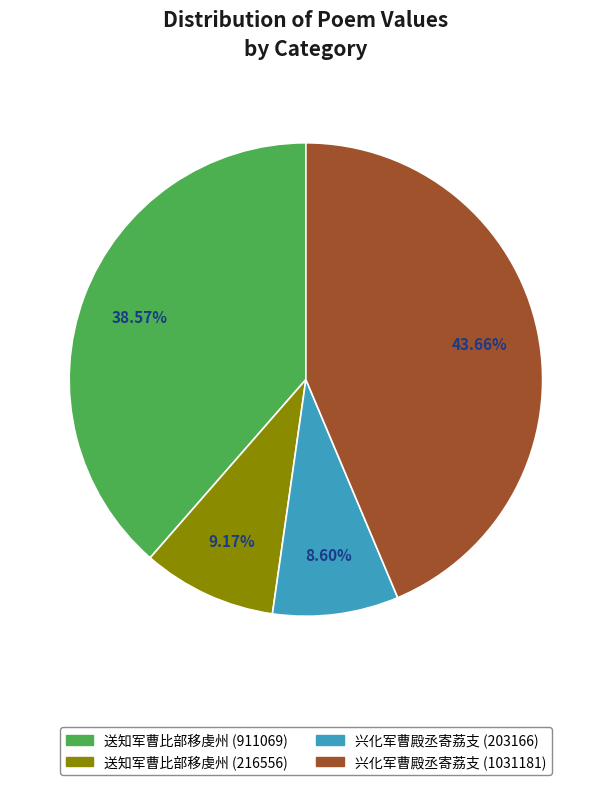

Which slice is the largest?

兴化军曹殿丞寄荔支 (1031181)